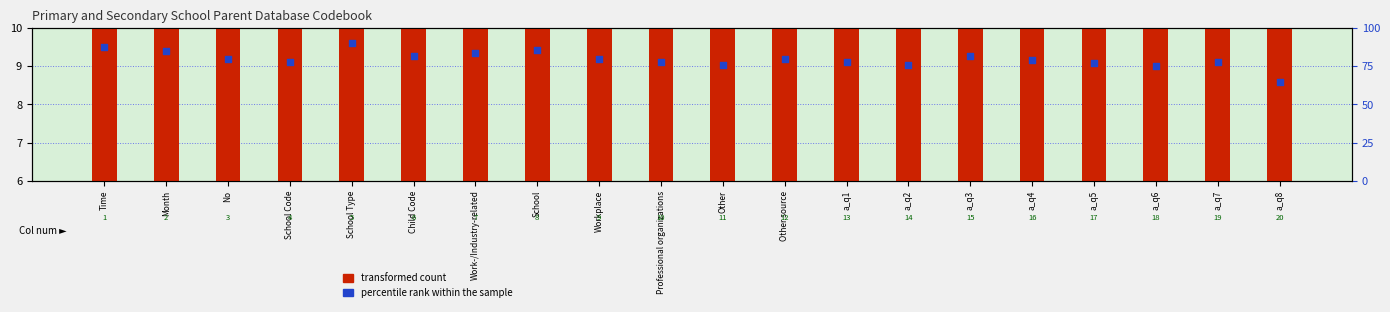

Which series has the largest total across all categories?

percentile rank within the sample